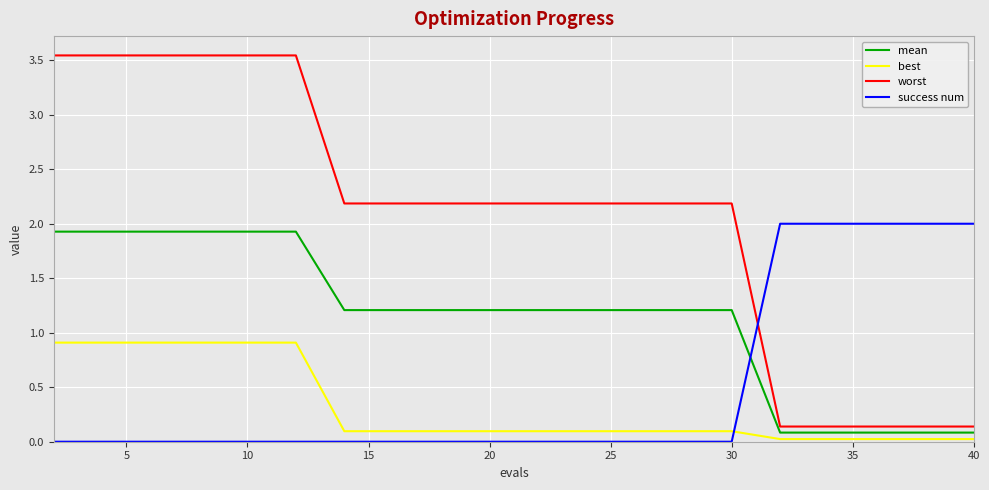

What is the highest value of the best series?

0.9